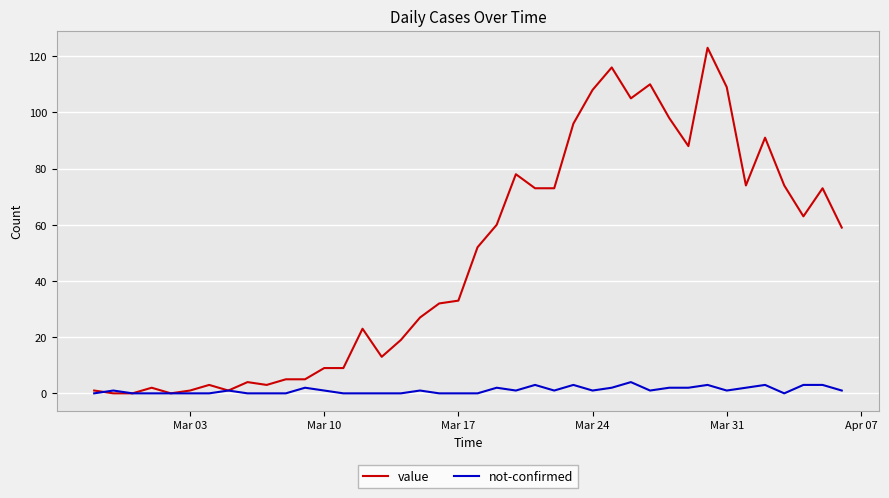

How many lines are shown in the chart?

2